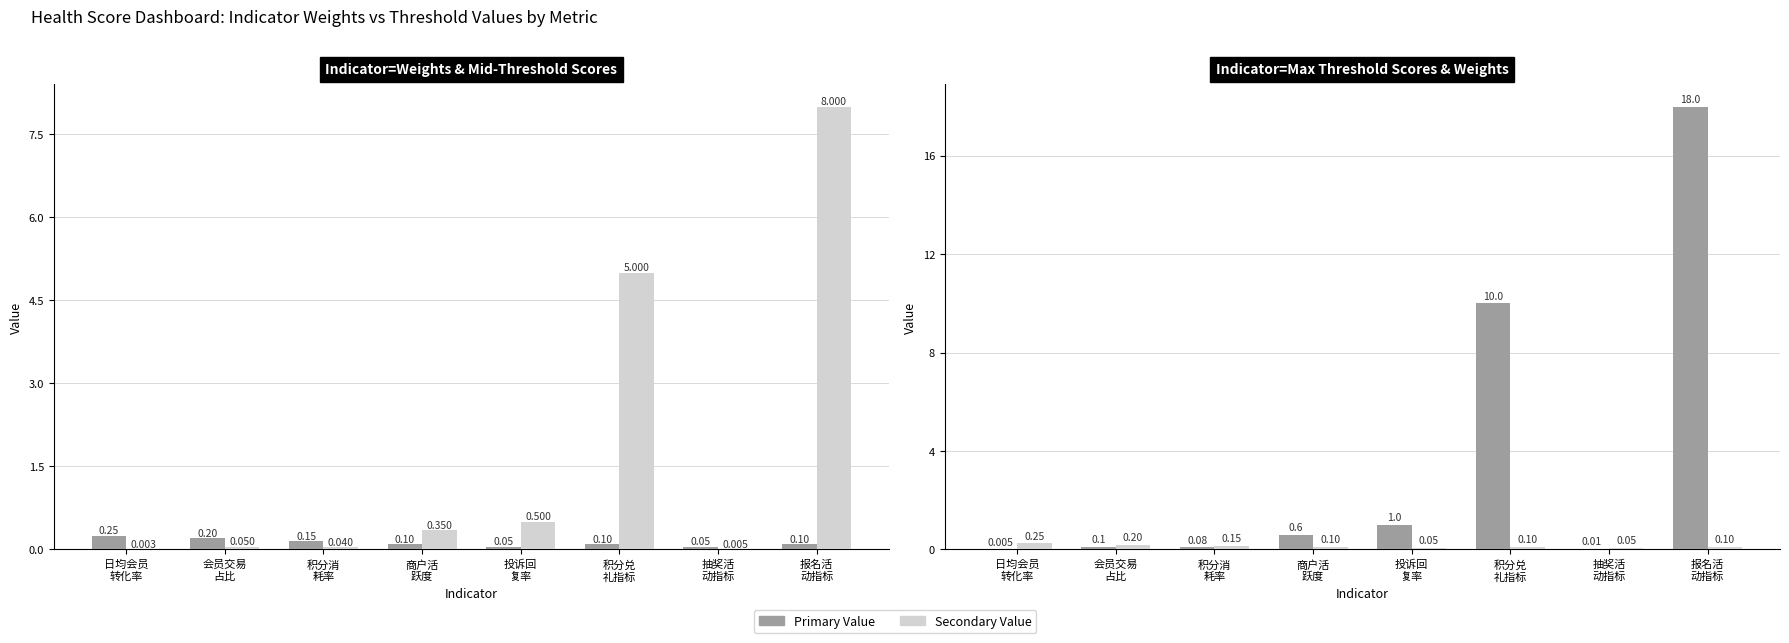

Between 积分兑
礼指标 and 商户活
跃度, which is larger?

积分兑
礼指标